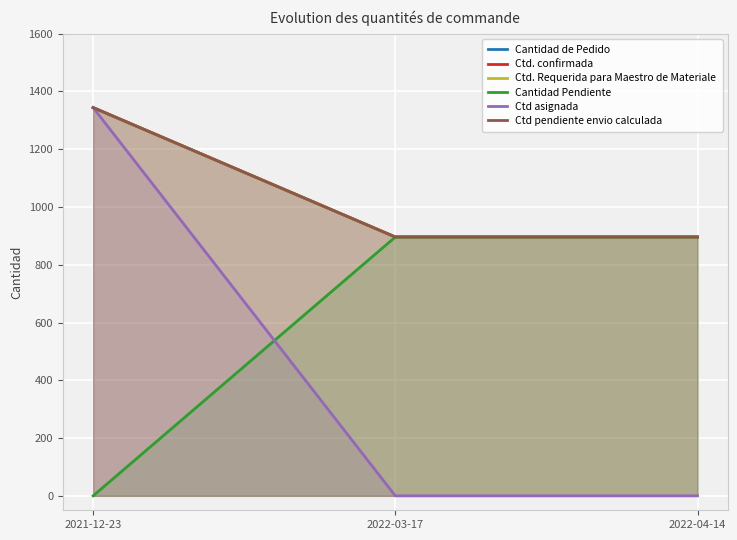

How many Ctd. Requerida para Maestro de Materiale values are between 896 and 1344?

3